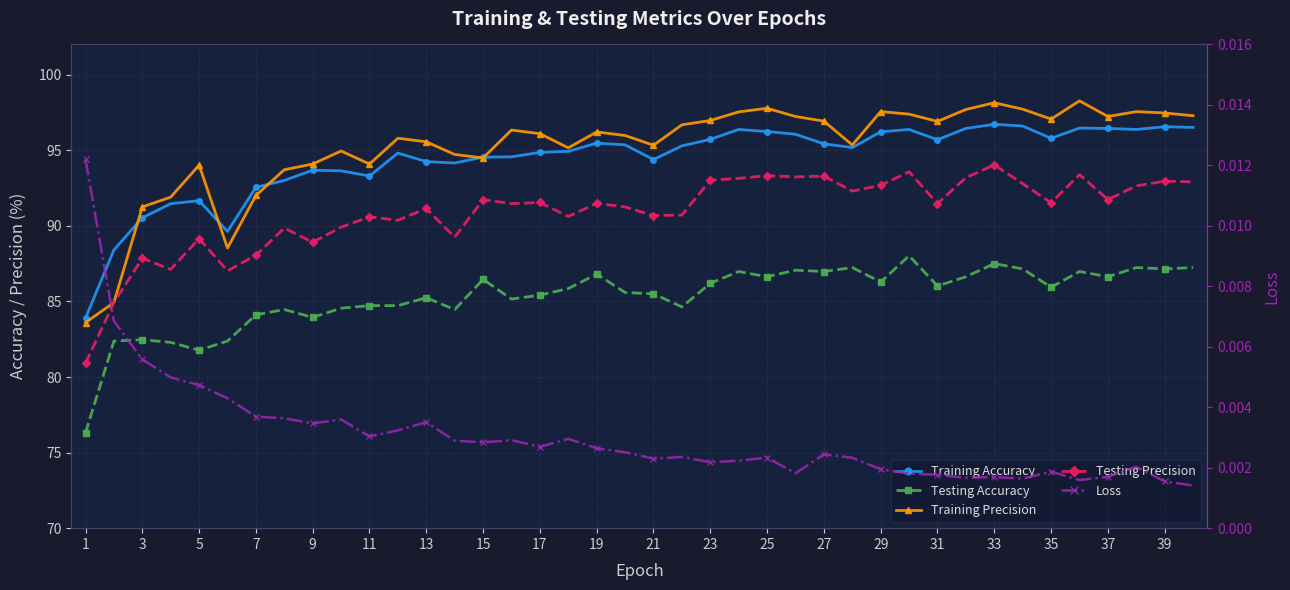

How many series are shown in this chart?

5